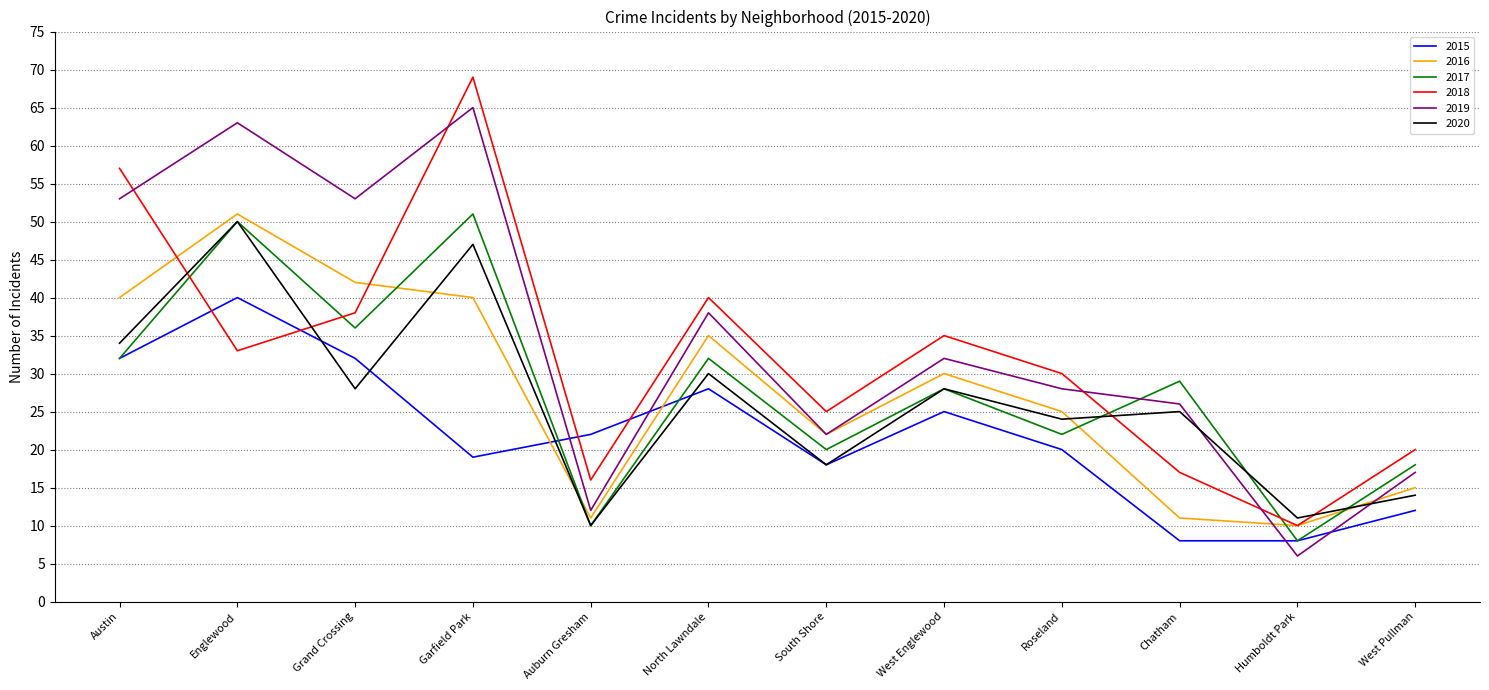

What is the approximate value of 2015 at Englewood, to the nearest 5?

40